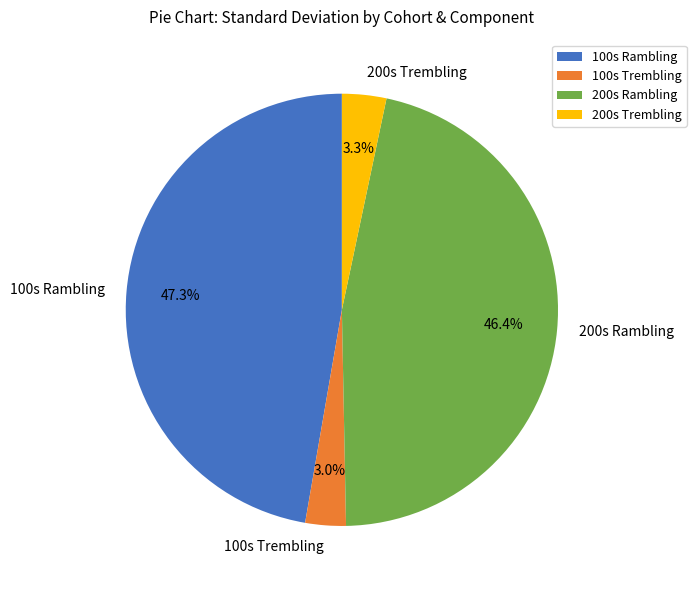

Count the number of slices in the pie.

4